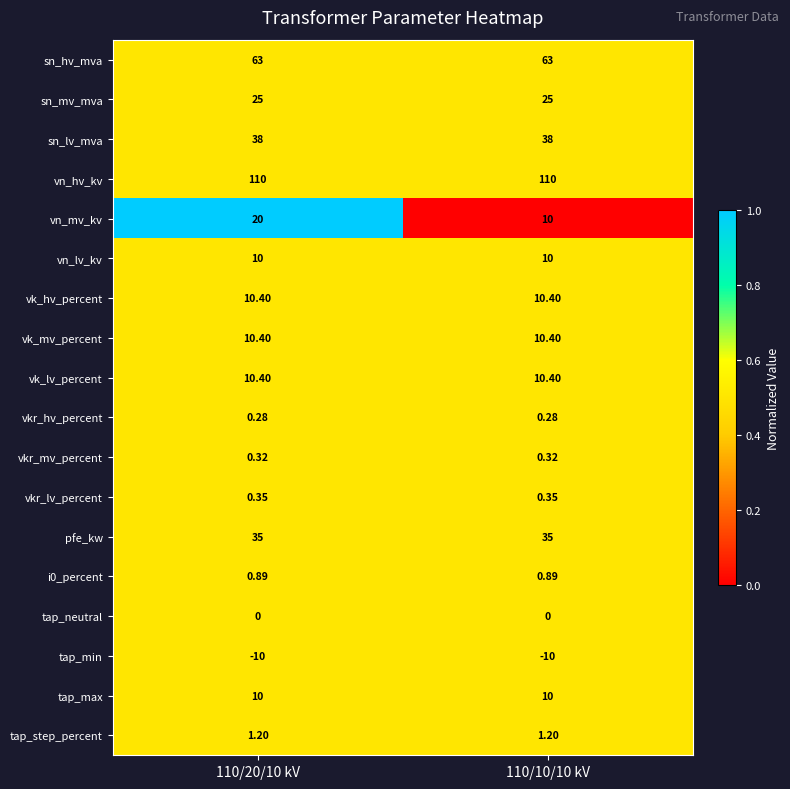

At how many categories does at least one series exceed 0?

2